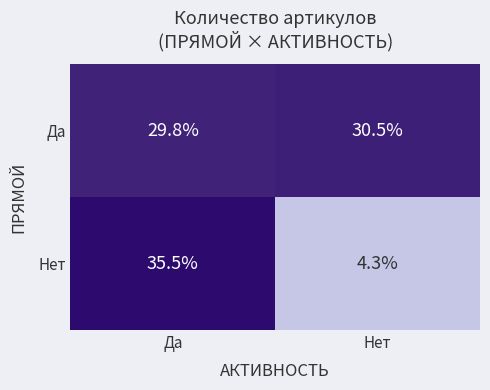

Which series has the largest total across all categories?

Да